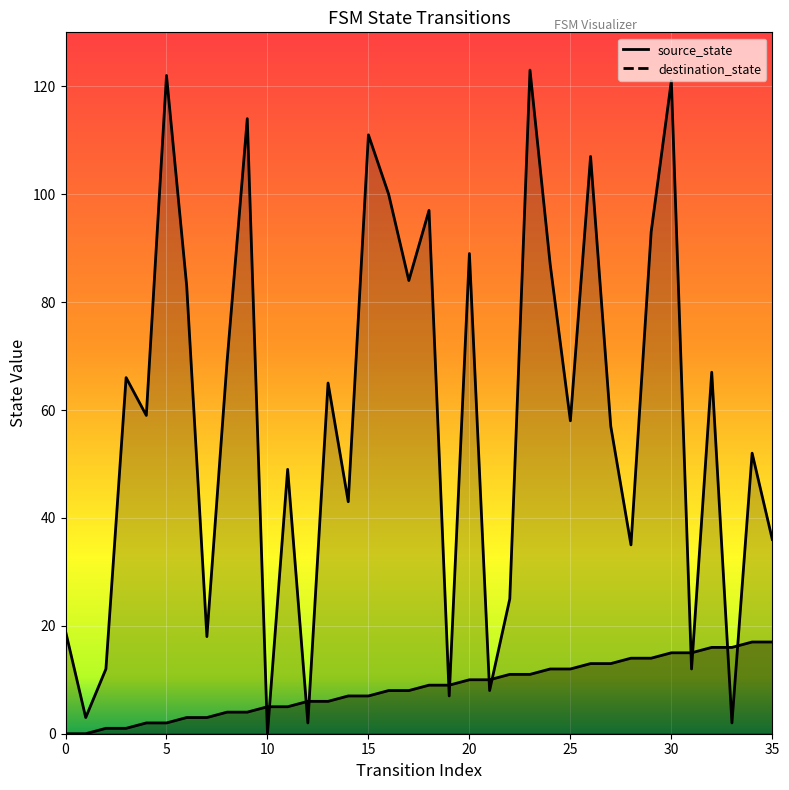

The value of source_state at 25 is 16. True or false?

False